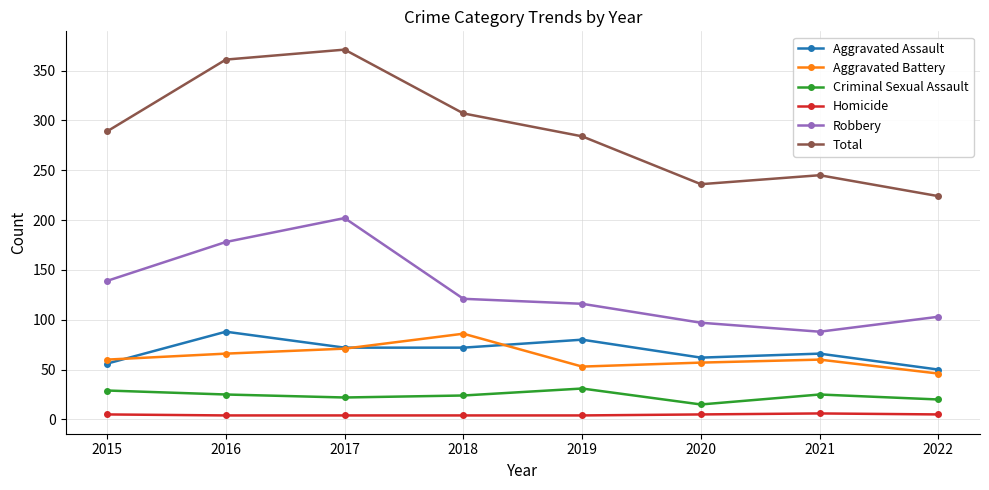

What is the approximate value of Homicide at 2020?

5